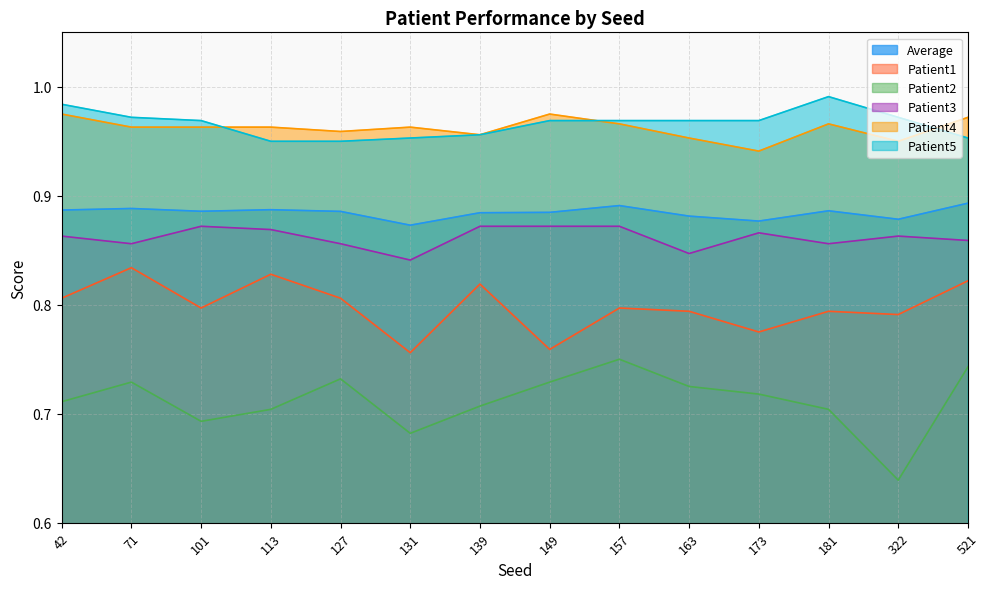

Where is Patient2 nearest to the value 0?

322